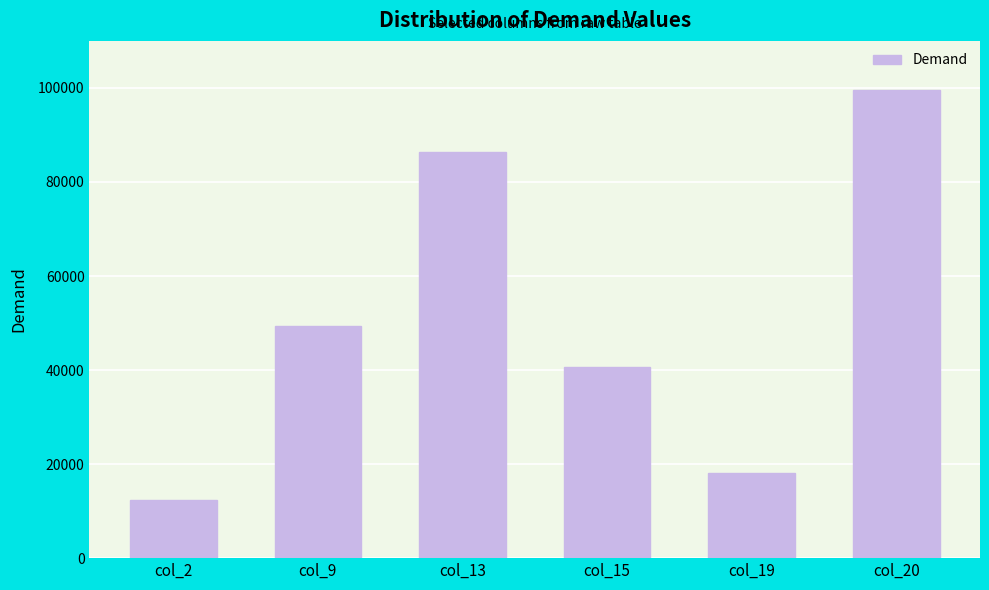

What is the value of the 5th bar from the left?

18154